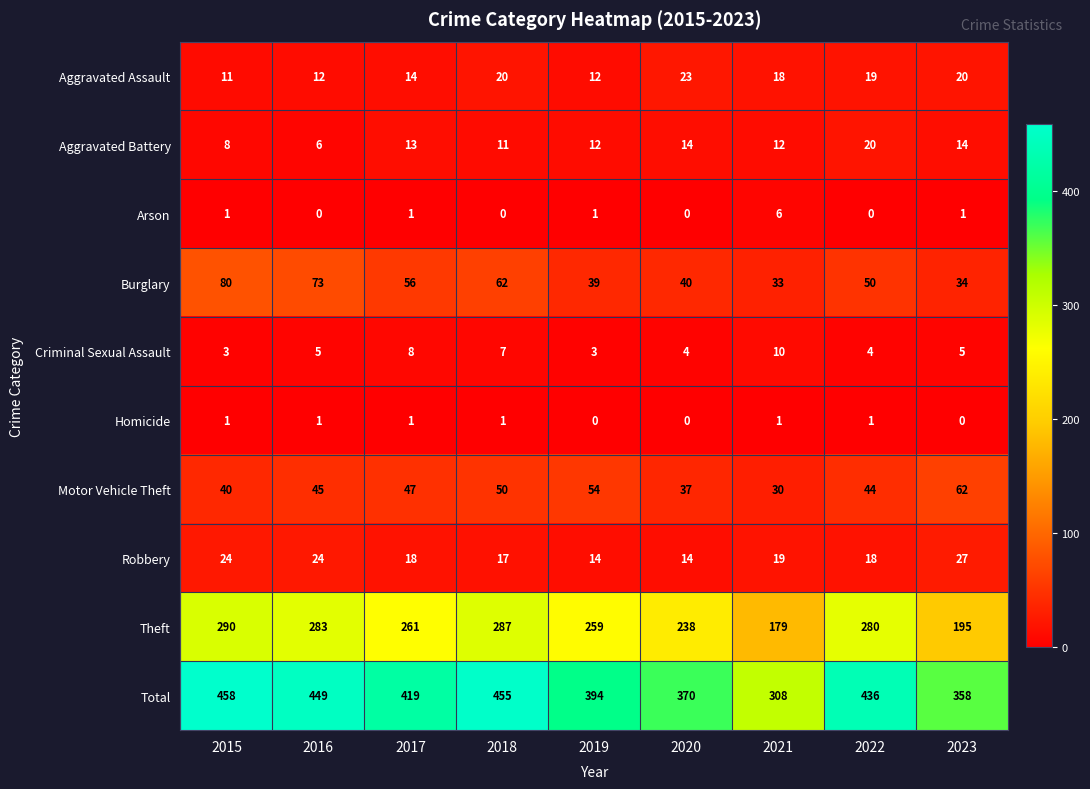

Which series has the largest range (max minus min)?

Total